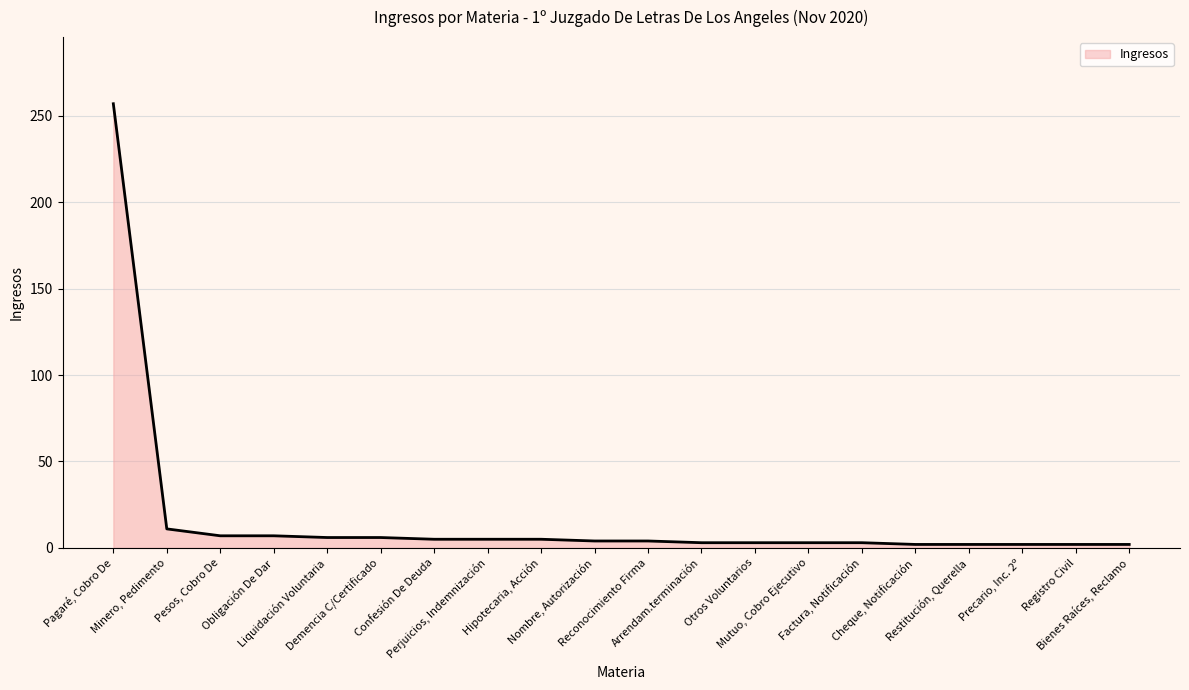

What is the difference between the maximum and minimum values?

255